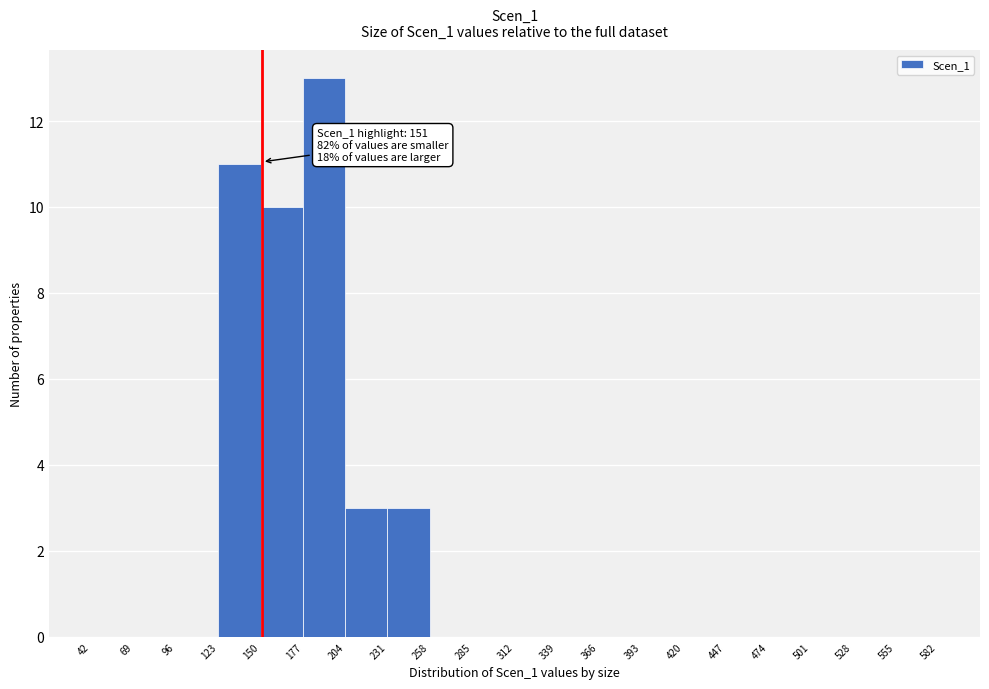

Which range on the x-axis has the tallest bar?

177 to 204